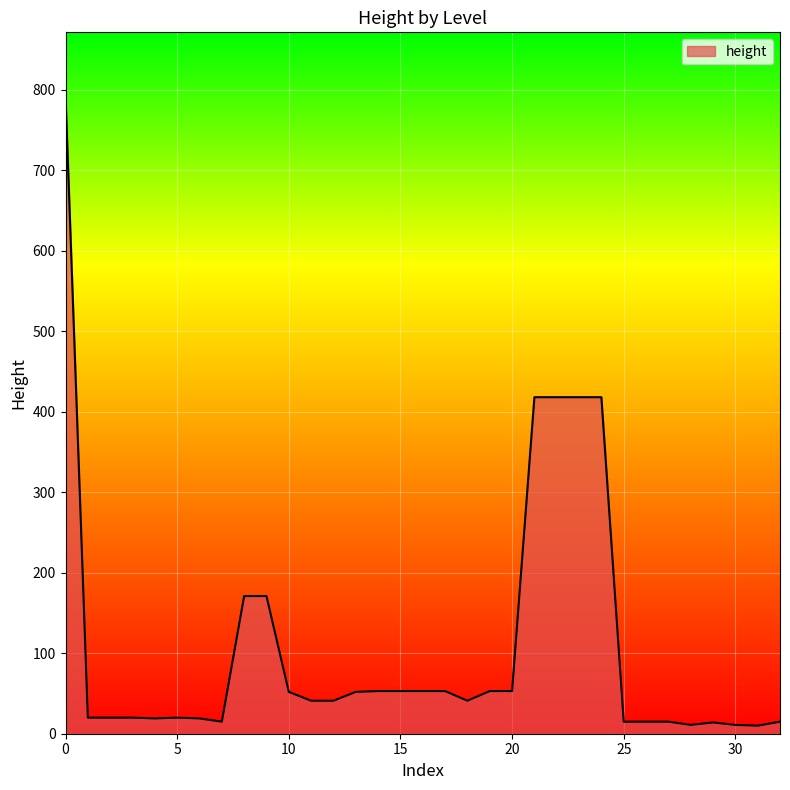

What is the difference between the maximum and minimum values?

782